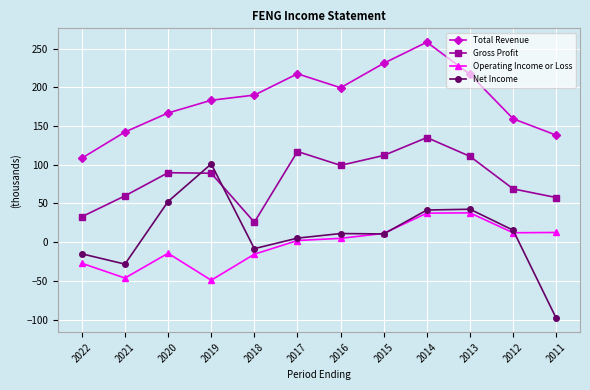

What is the difference between the maximum and minimum values in the Gross Profit series?

109.4